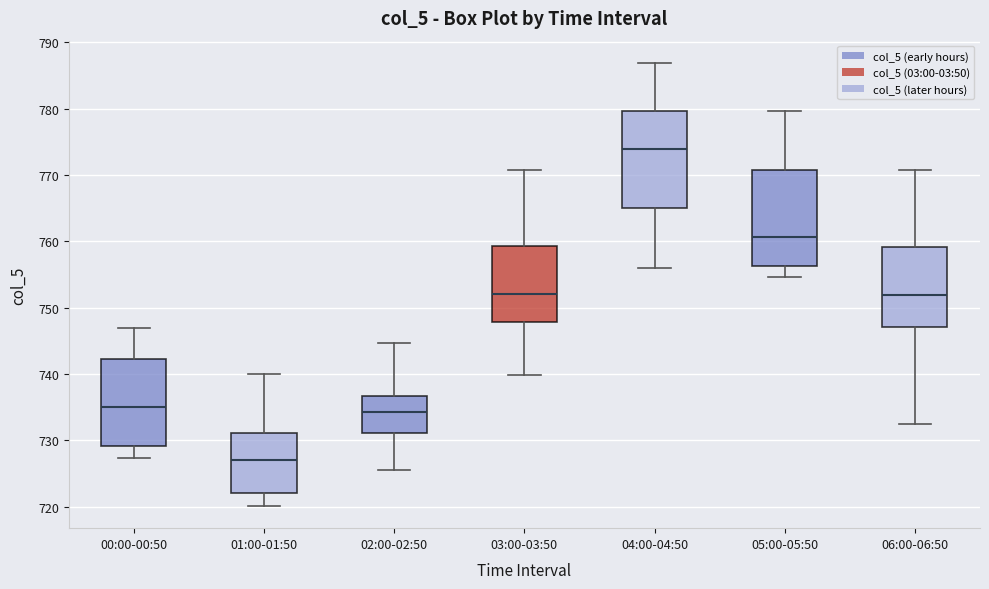

Which box has the lowest median line?

01:00-01:50